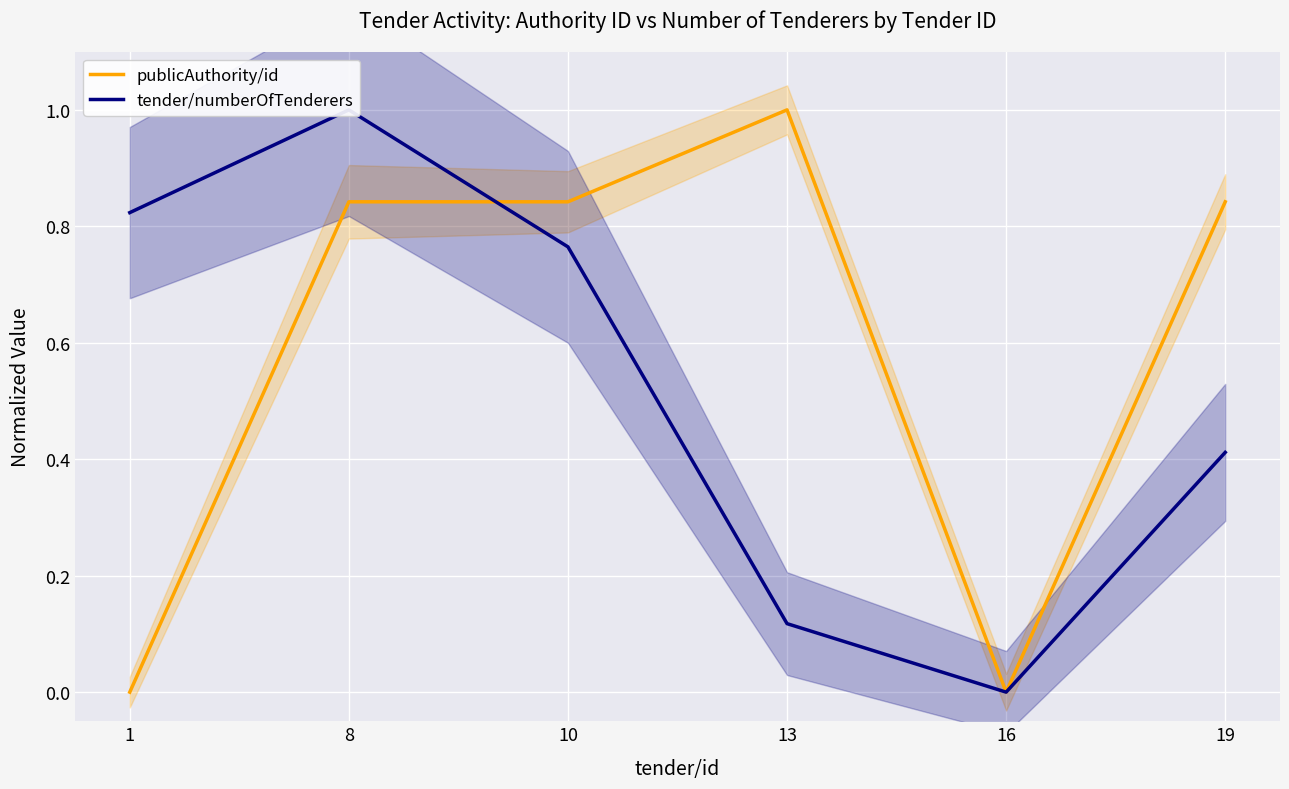

At which category is the sum across all series the highest?

8